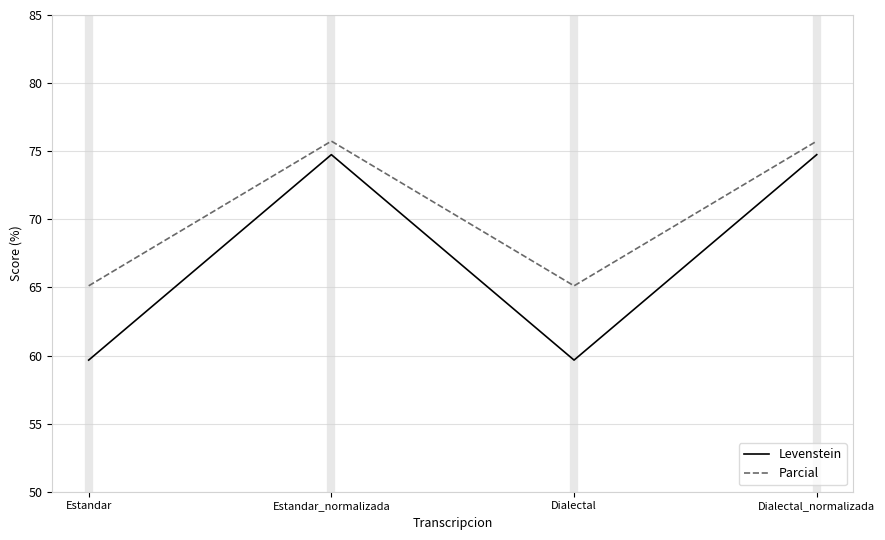

What position from the right is Dialectal?

2